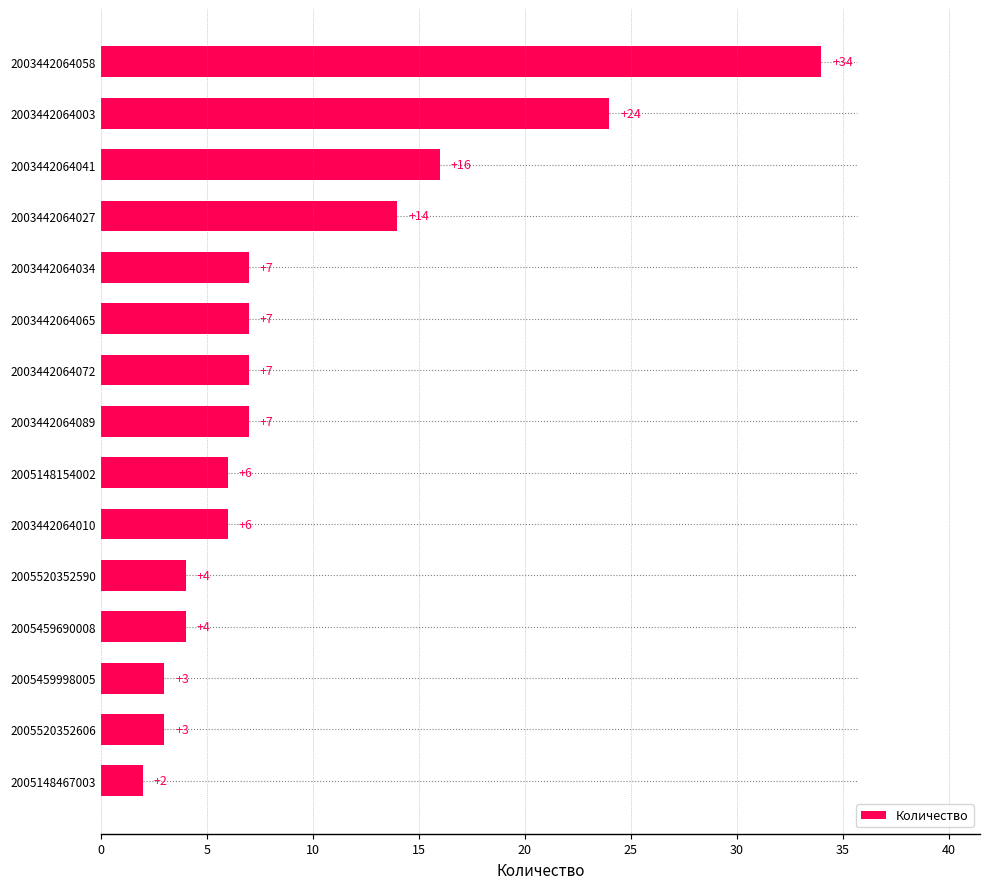

How many bars are there in total?

15